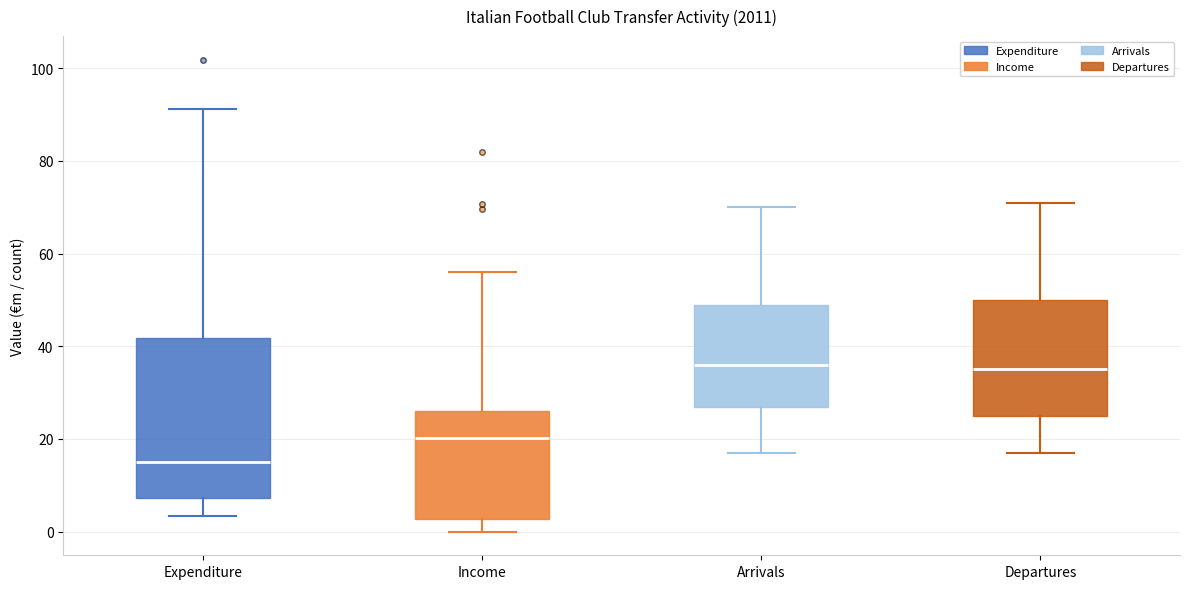

Reading left to right, read every box against the y-axis: the position of its median line, the range the box covers, and the ends of its whiskers. The values are not printed on the chart, so give them approximately, as read against the axis.

Expenditure: median 16, box 8 to 42, whiskers 4 to 92
Income: median 20, box 2 to 26, whiskers 0 to 56
Arrivals: median 36, box 28 to 50, whiskers 18 to 70
Departures: median 36, box 26 to 50, whiskers 18 to 72